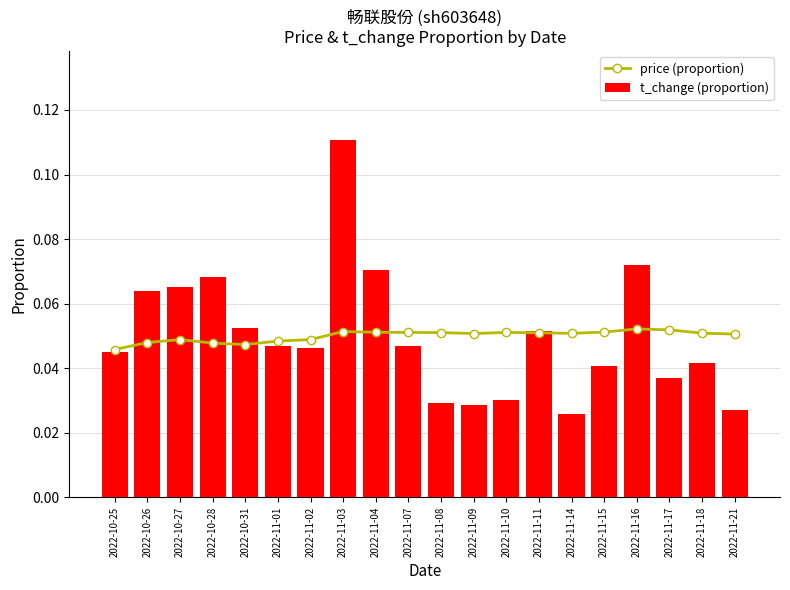

How many groups of bars are there?

20